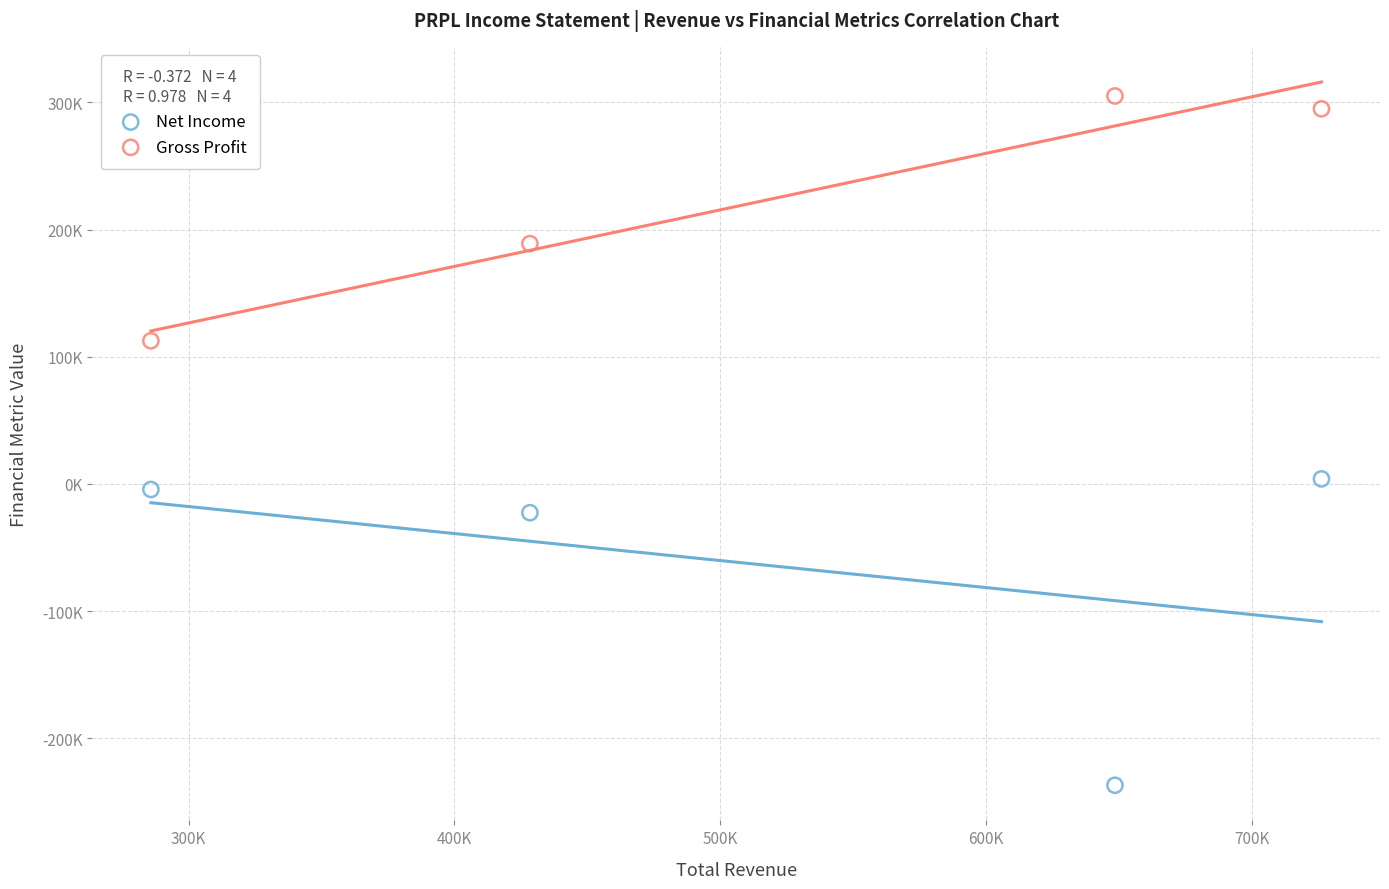

Which series reaches the minimum Y coordinate?

Net Income